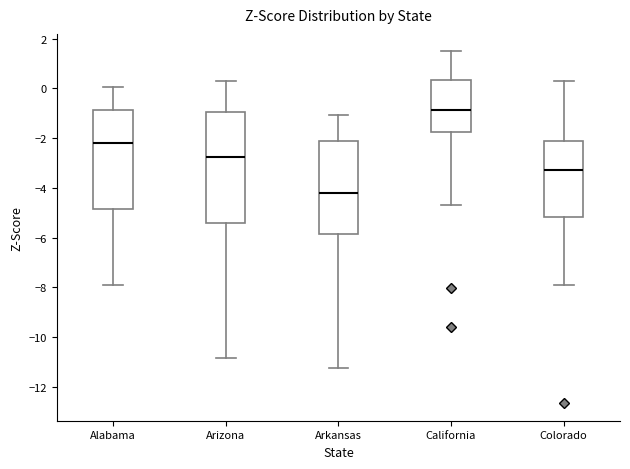

Which box is the tallest, from its lower edge to its upper edge?

Arizona